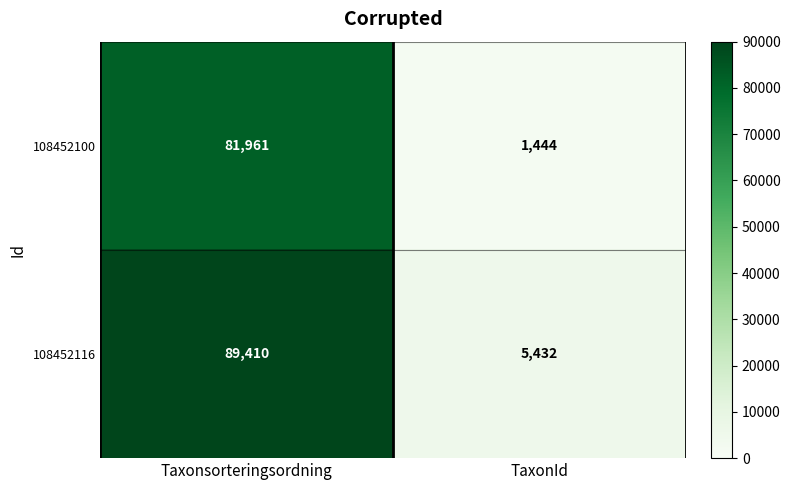

What is the difference between the maximum and minimum values in the 108452100 series?

80517